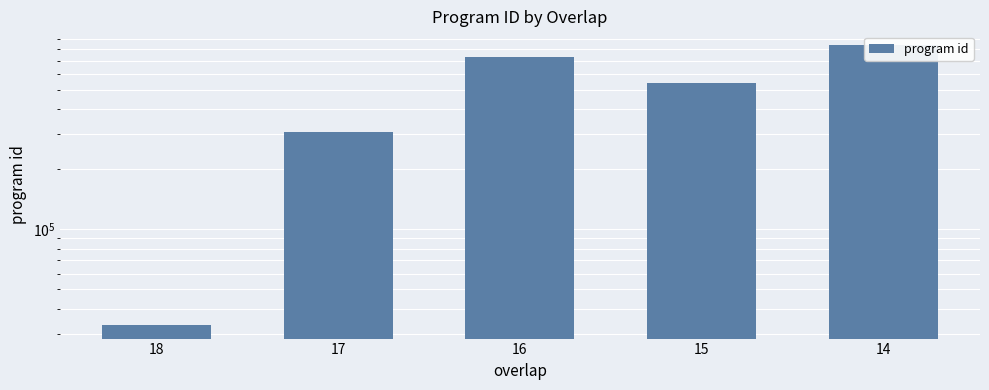

What is the smallest value displayed?

33293